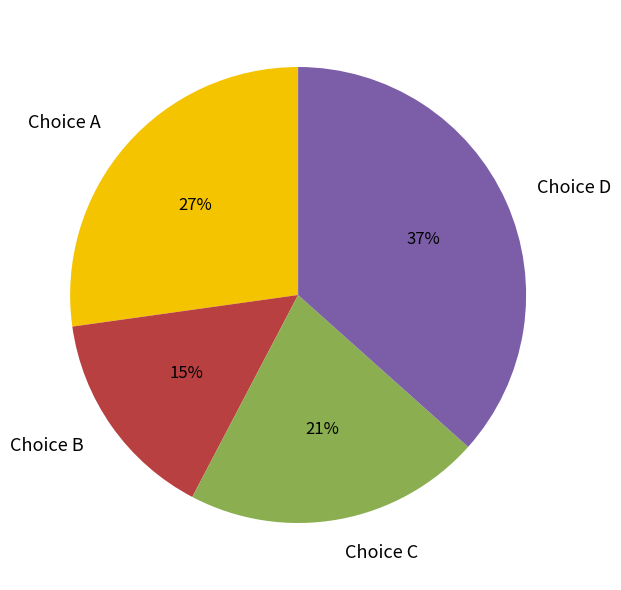

To the nearest percent, what is the average slice percentage?

25%